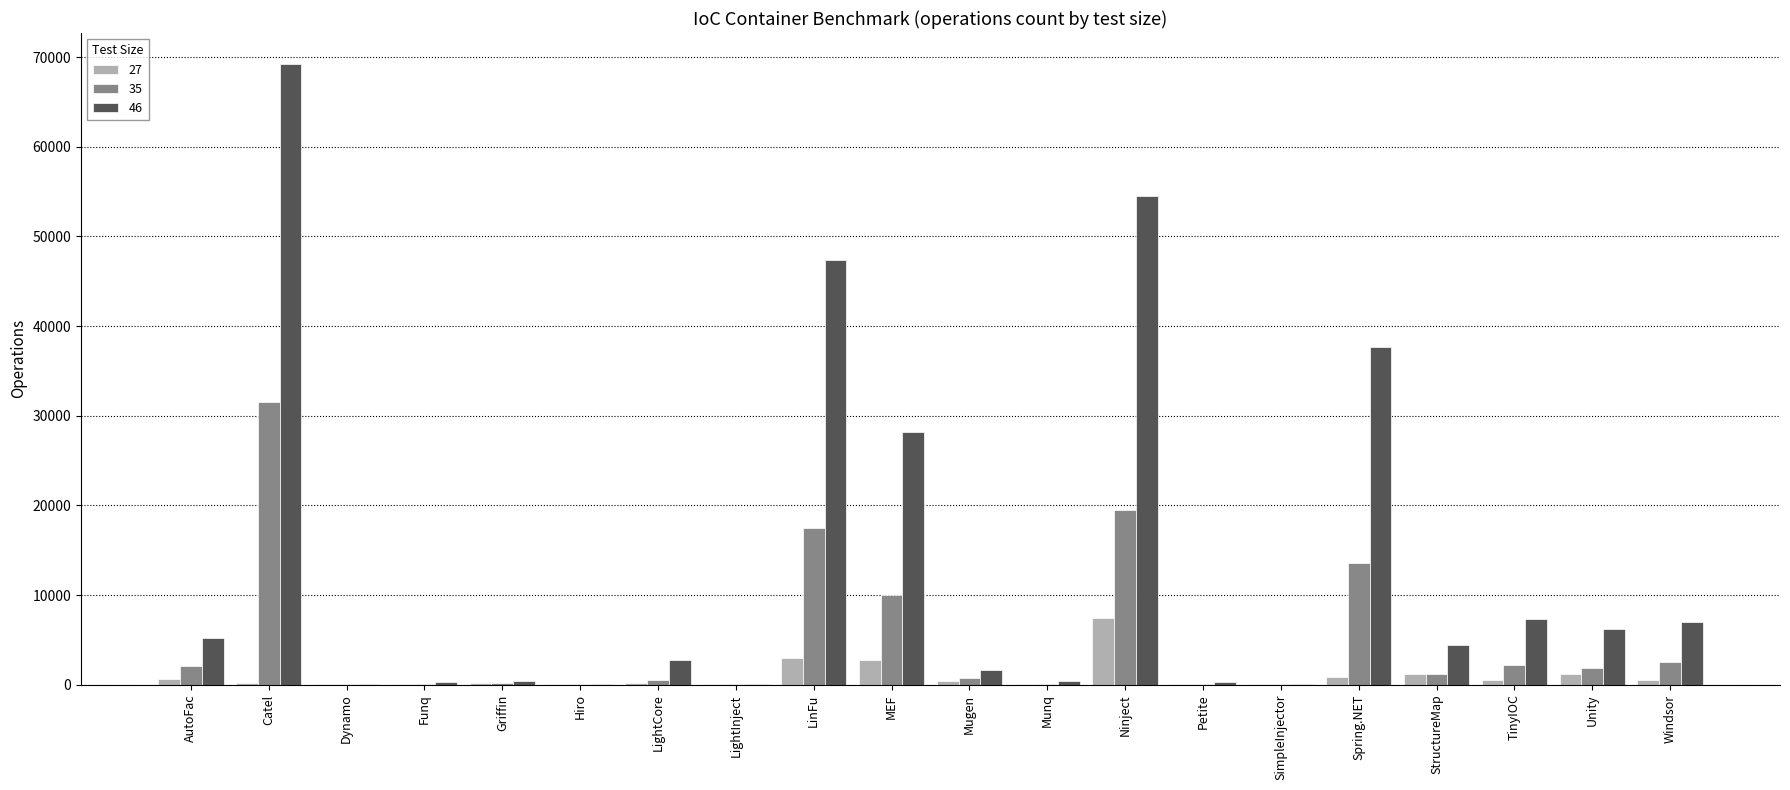

How many data points does each series have?

20